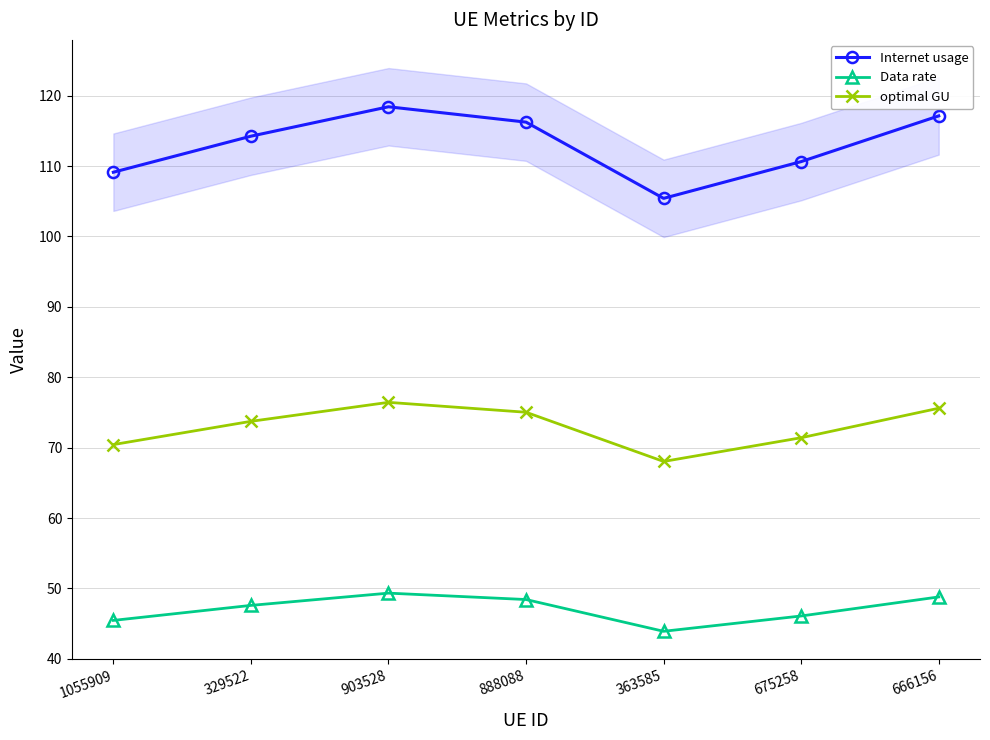

In Data rate, how many points are higher than both neighbors (excluding endpoints)?

1